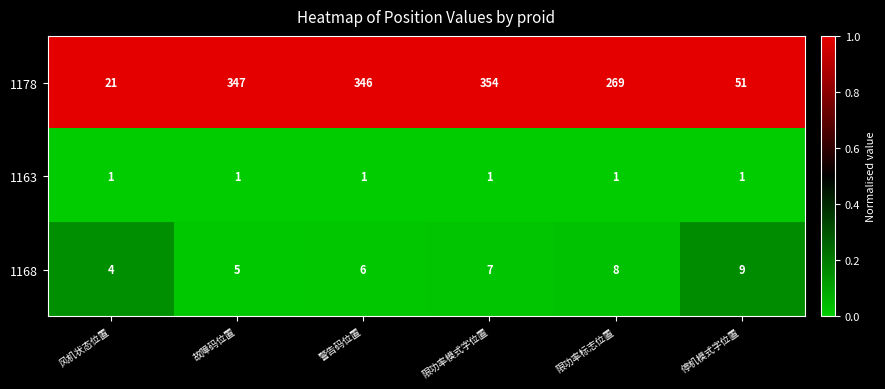

The 1163 series shows 2 at 停机模式字位置. True or false?

False